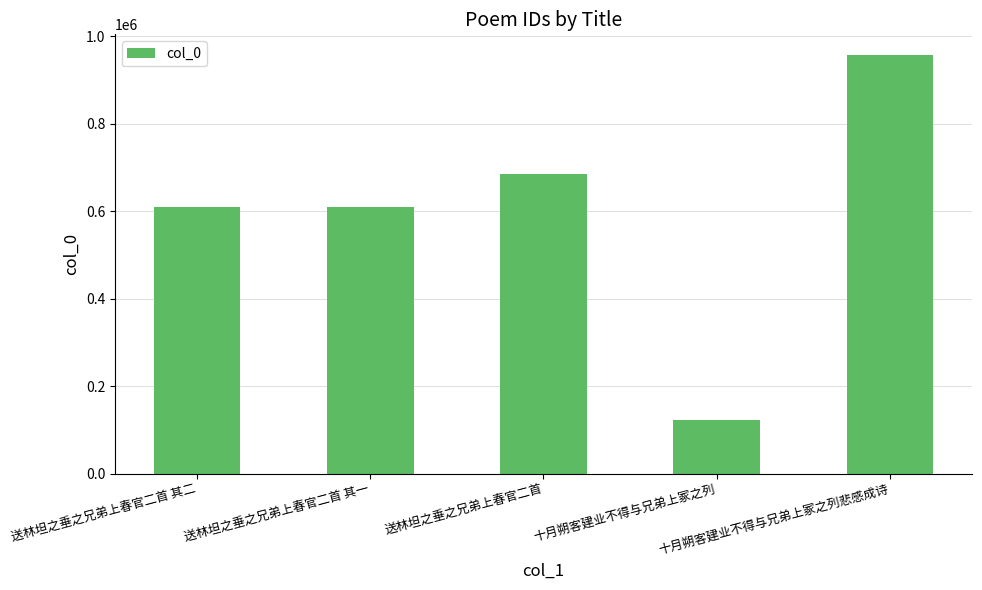

What is the difference between the values at 十月朔客建业不得与兄弟上冢之列悲感成诗 and 十月朔客建业不得与兄弟上冢之列?

833341